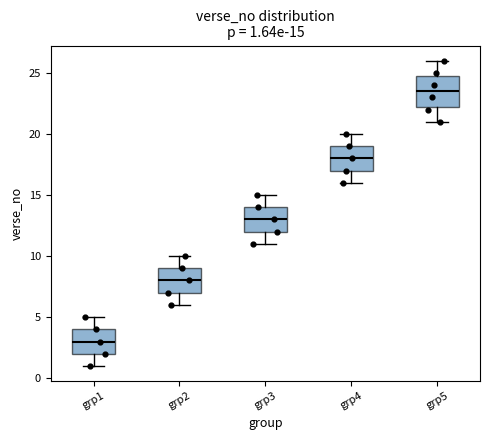

Which box has the highest median line?

grp5